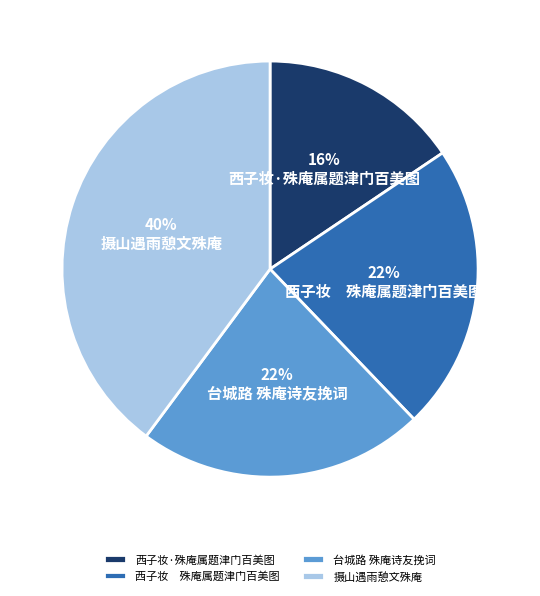

How many slices are in this pie chart?

4